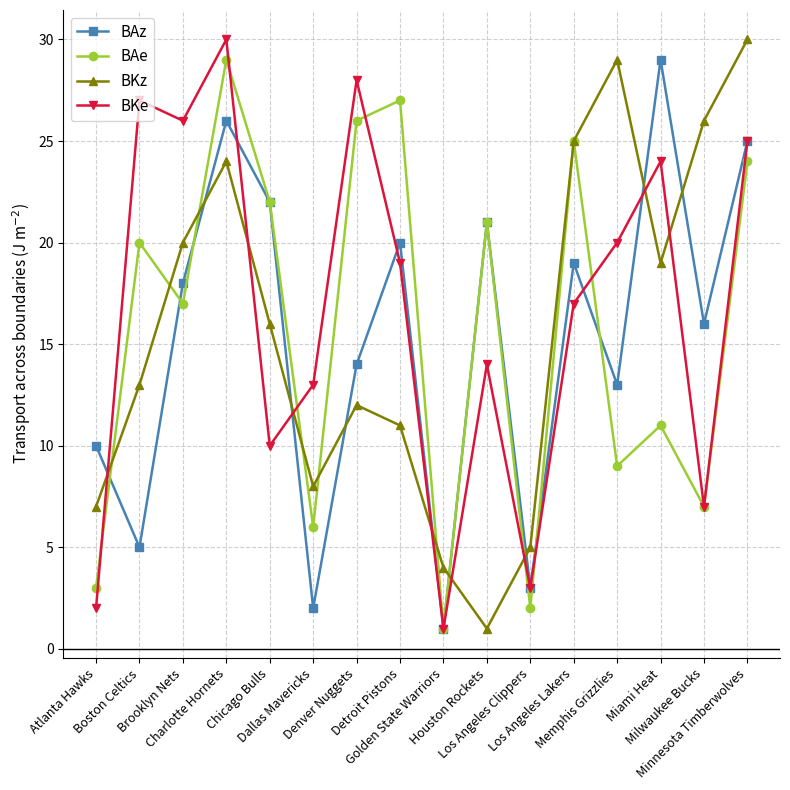

What is the sum of the BAe values at Milwaukee Bucks and Los Angeles Lakers?

32